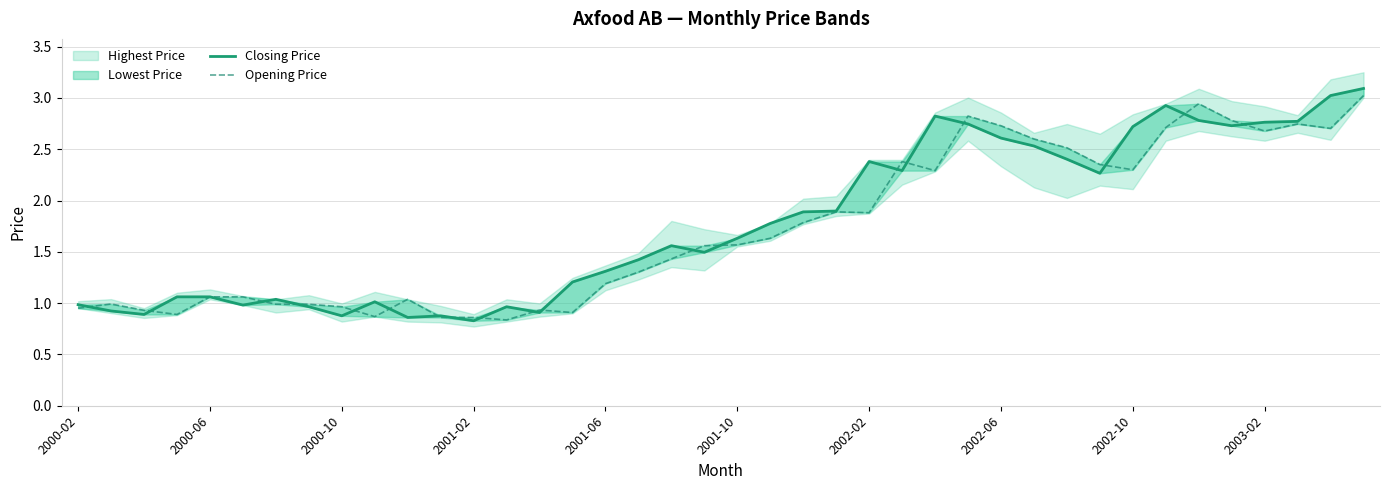

How many interior local peaks does the Closing Price series have?

8